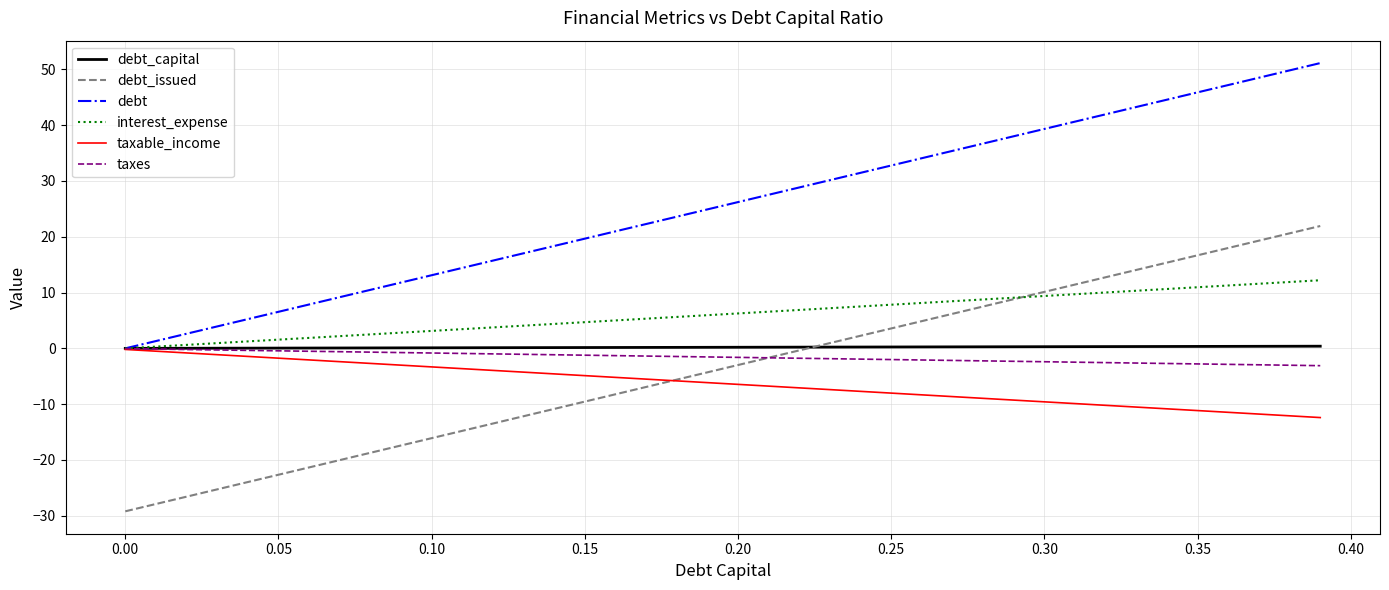

True or false: debt_issued and debt cross at least once.

False